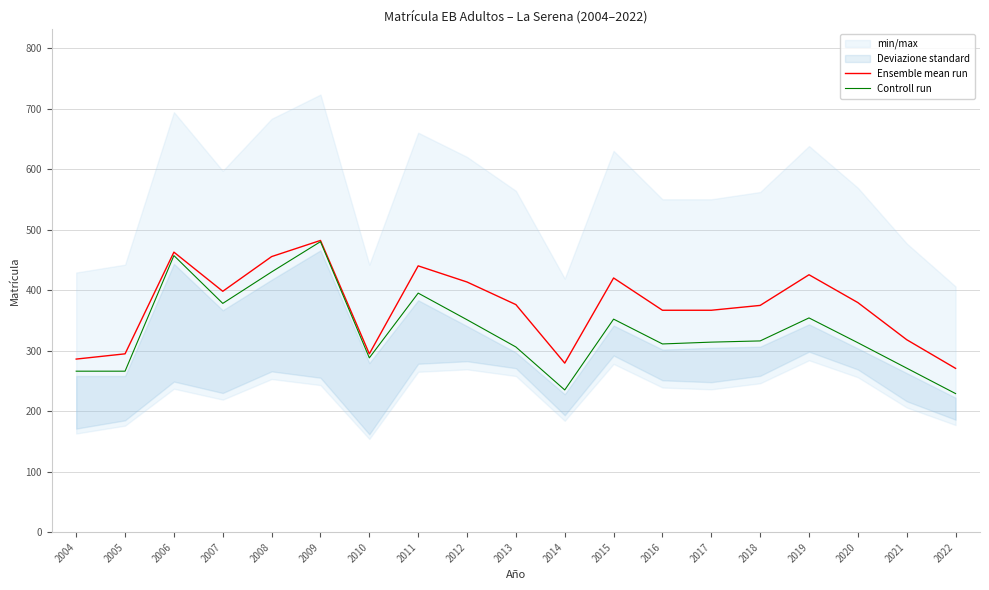

Rank the series at 2005 from lowest to highest value.

Controll run, Ensemble mean run